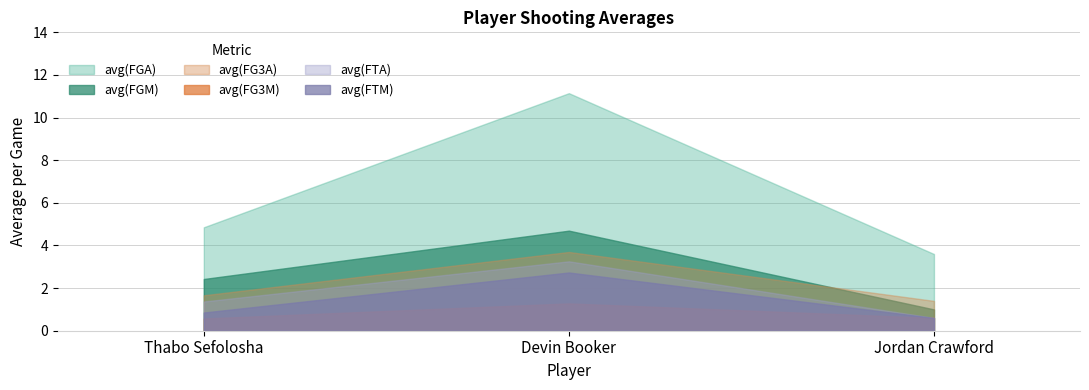

Count the avg(FTM) values in the range 0 to 2.

2